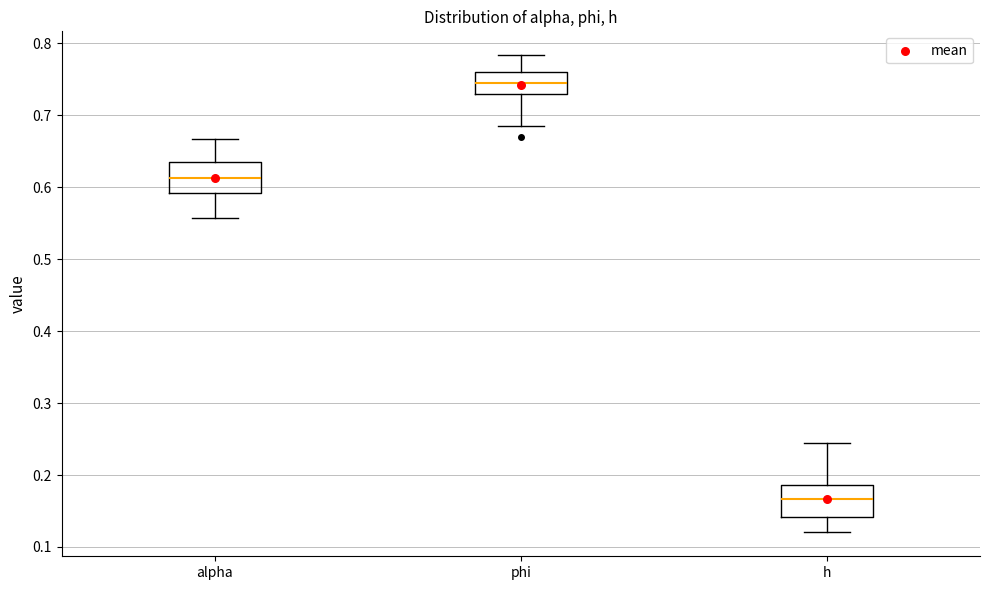

Reading left to right, read every box against the y-axis: the position of its median line, the range the box covers, and the ends of its whiskers. The values are not printed on the chart, so give them approximately, as read against the axis.

alpha: median 0.61, box 0.59 to 0.64, whiskers 0.56 to 0.67
phi: median 0.74, box 0.73 to 0.76, whiskers 0.69 to 0.78
h: median 0.17, box 0.14 to 0.19, whiskers 0.12 to 0.24